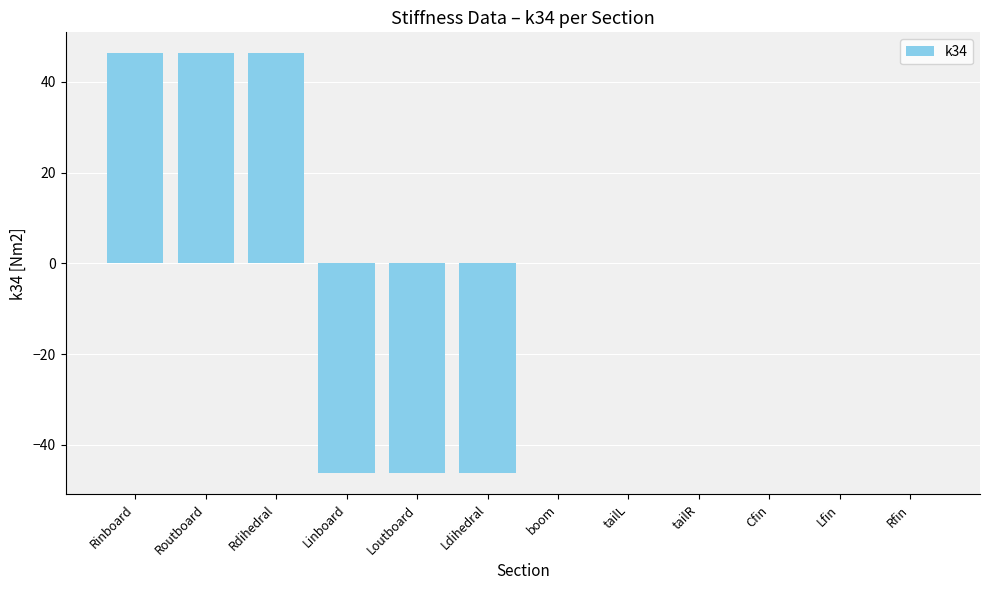

Count the number of categories in the chart.

12